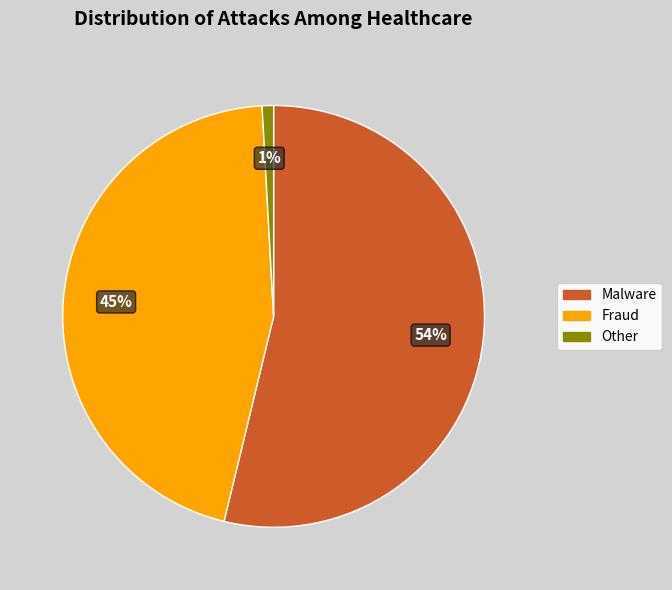

The Other slice represents 11% of the pie. True or false?

False